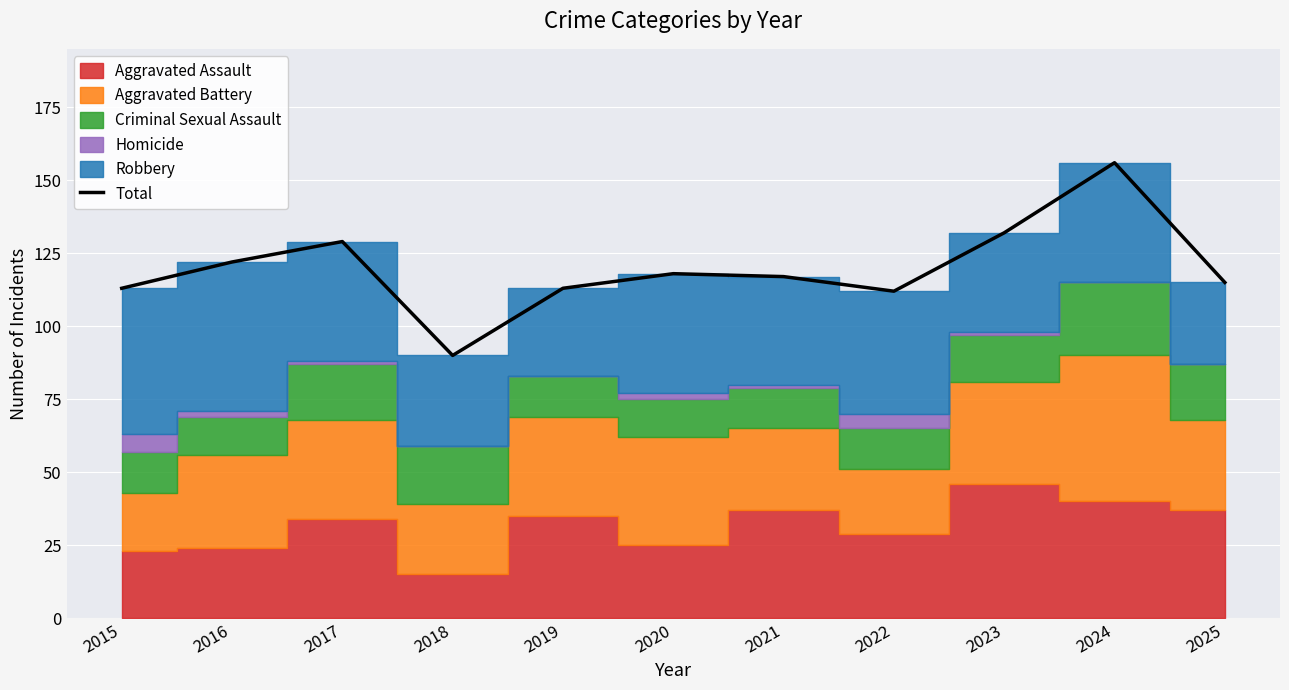

The value at 2023 is 39. True or false?

False